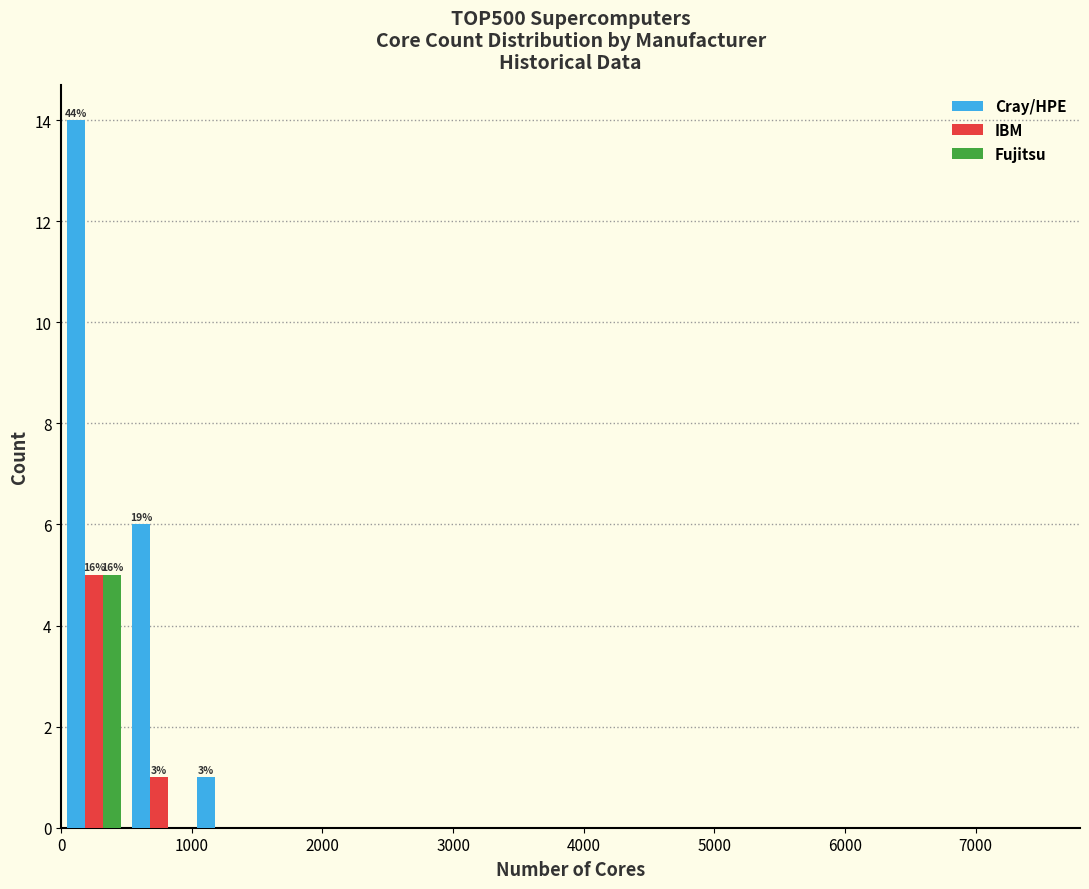

In the IBM series, which range on the x-axis has the tallest bar?

0 to 500